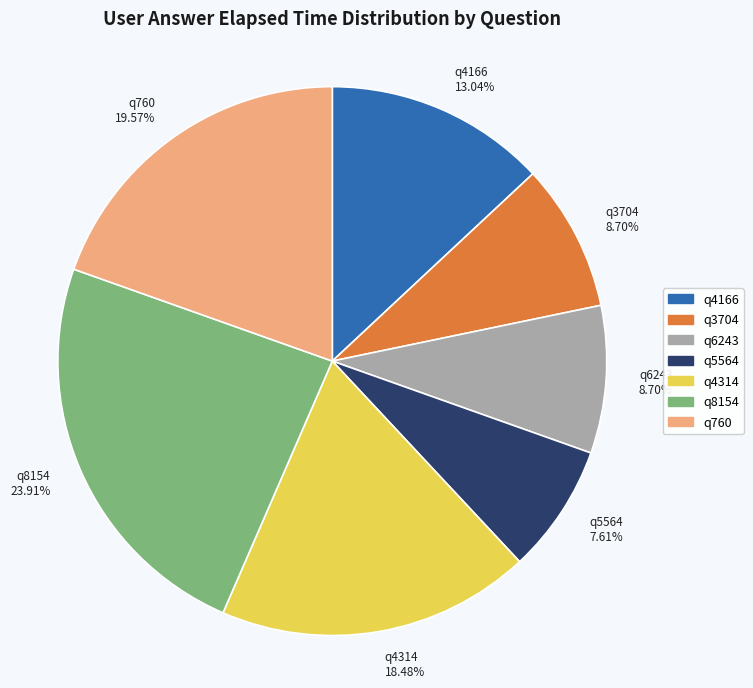

Which slice is the smallest?

q5564